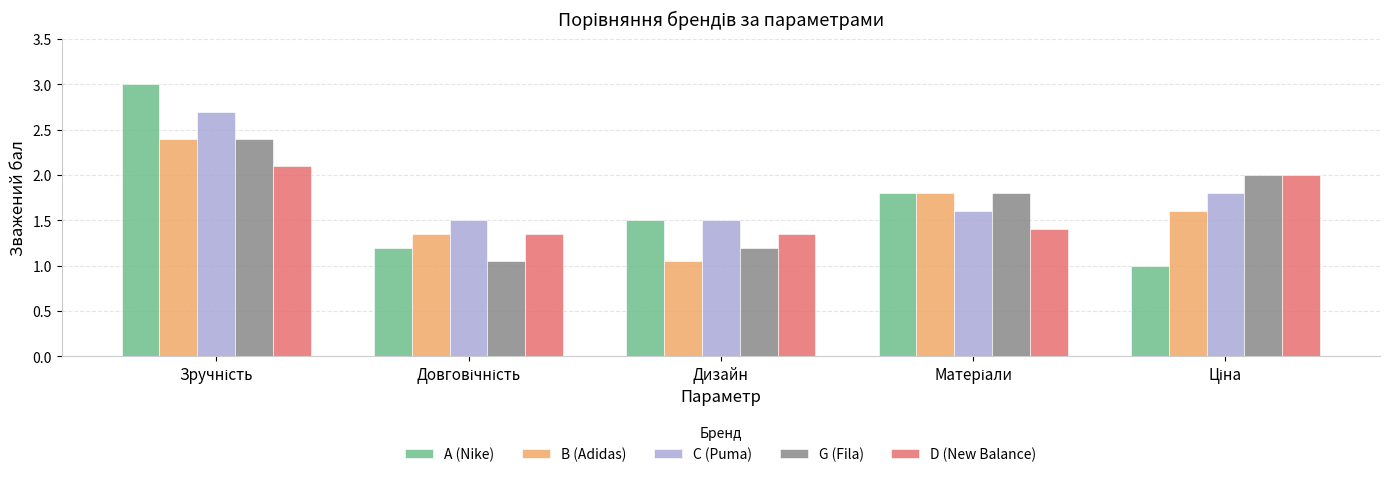

Which series has the widest spread of values?

A (Nike)